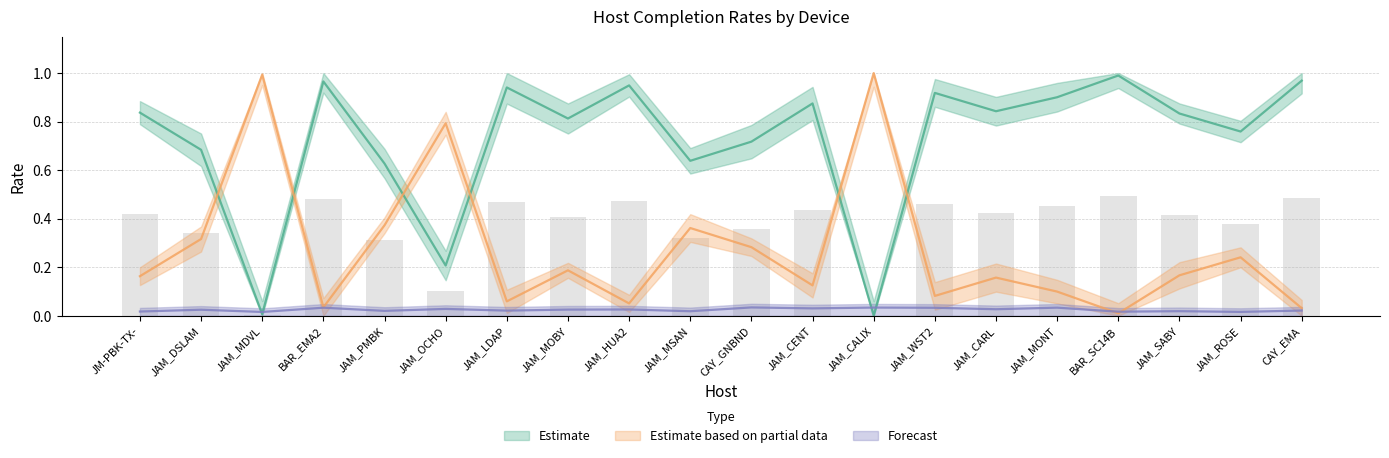

Is it true that %COMPLETE equals 0.8 at JAM_MOBY?

True